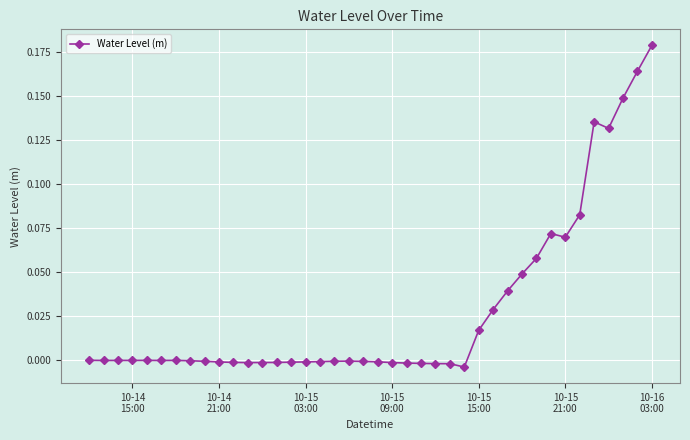

True or false: the data has more than 2 interior local peaks.

True